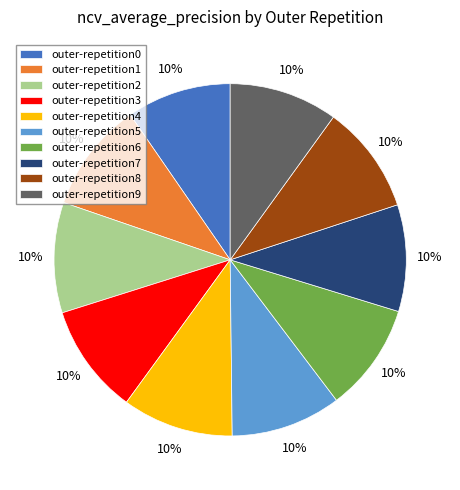

Count the number of slices in the pie.

10